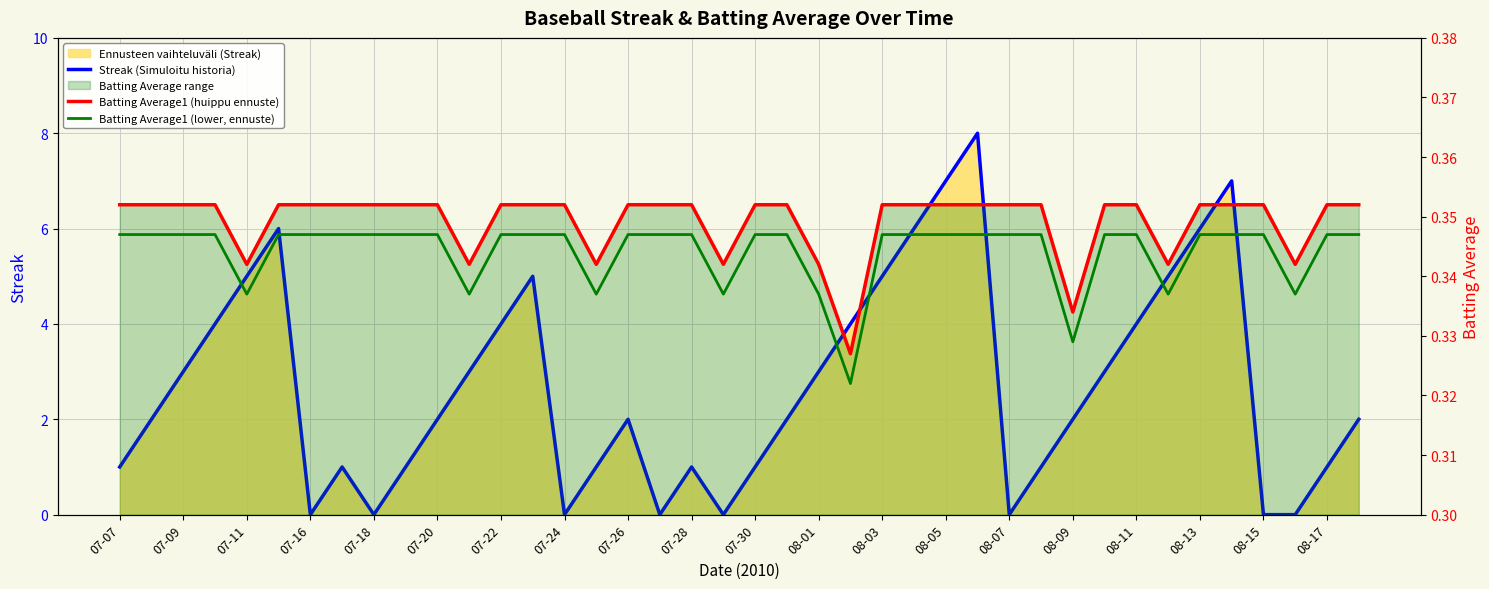

What is the approximate value of Streak (Simuloitu historia) at 08-17?

1.0